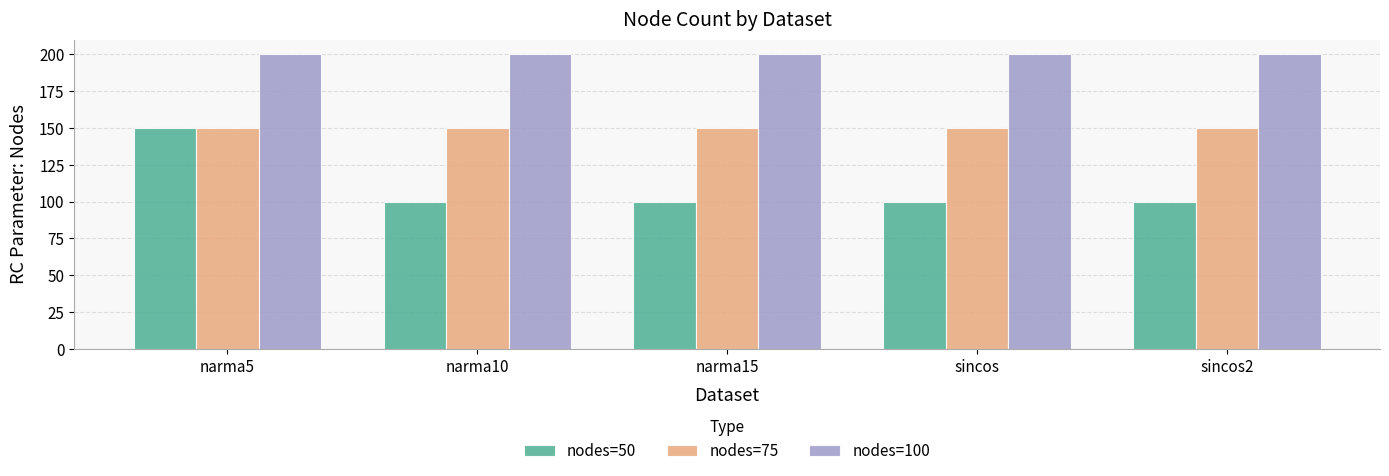

What is the difference between the highest and lowest values at sincos?

100